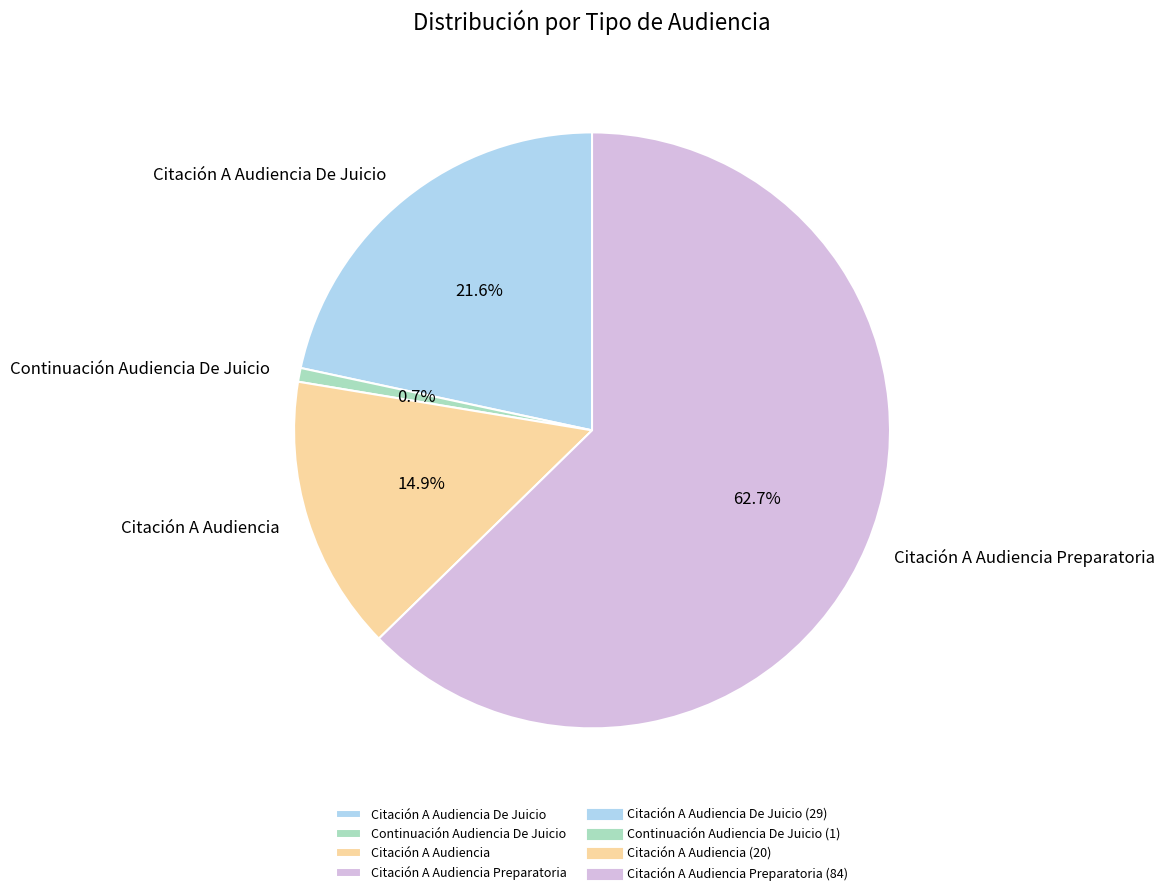

What is the largest slice in the pie chart?

Citación A Audiencia Preparatoria